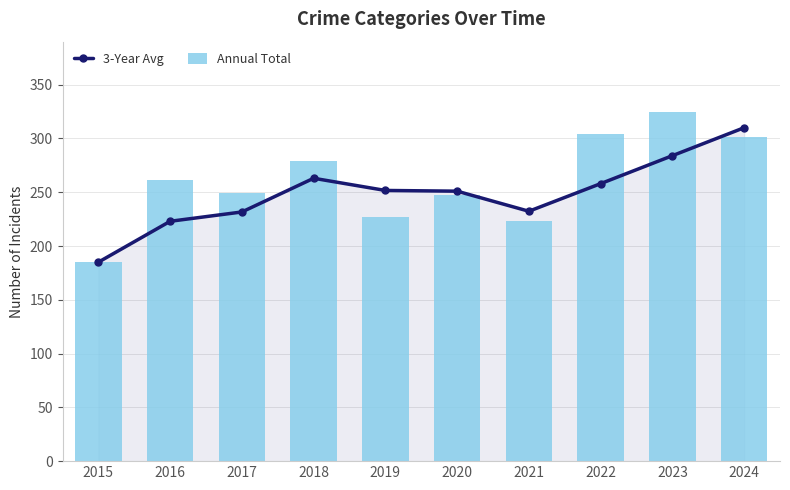

Is it true that Annual Total equals 185.0 at 2015?

True